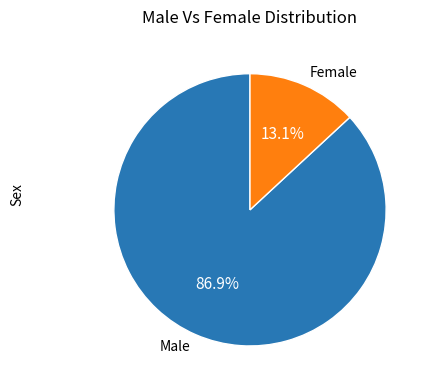

Combined, do Male and Female account for over 50%?

Yes